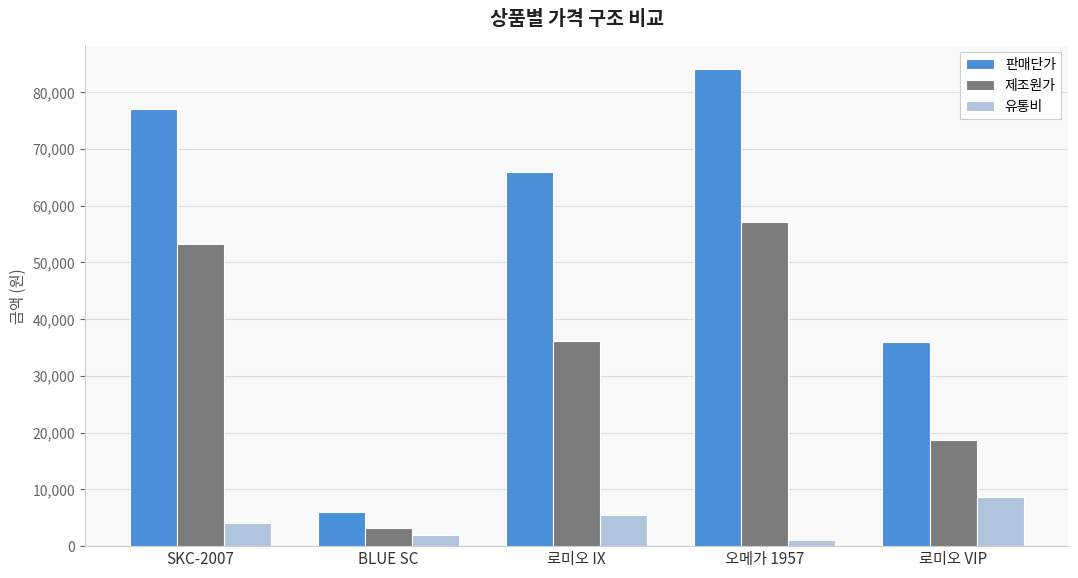

At which label is 제조원가 closest to 30175?

로미오 IX